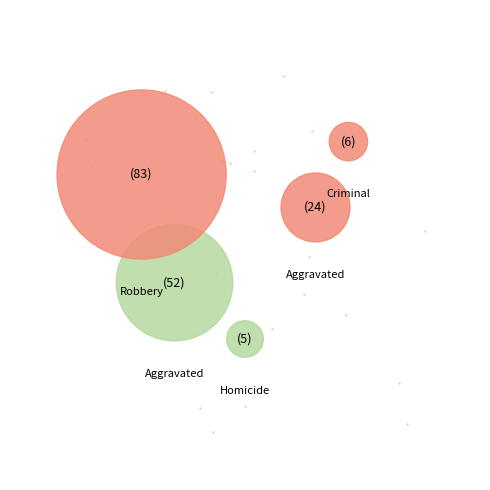

Which category has the smallest portion of the pie?

Homicide